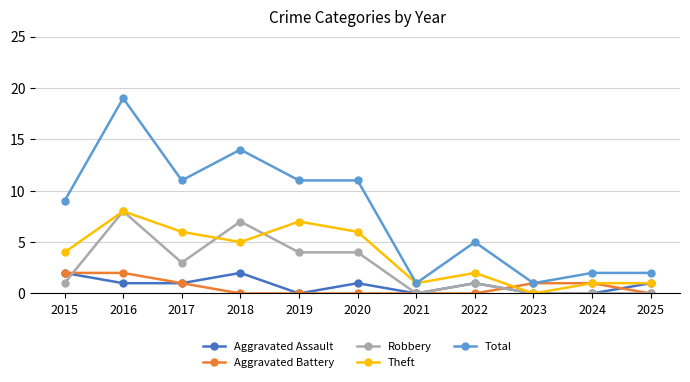

Where is the first local maximum for Aggravated Assault?

2018